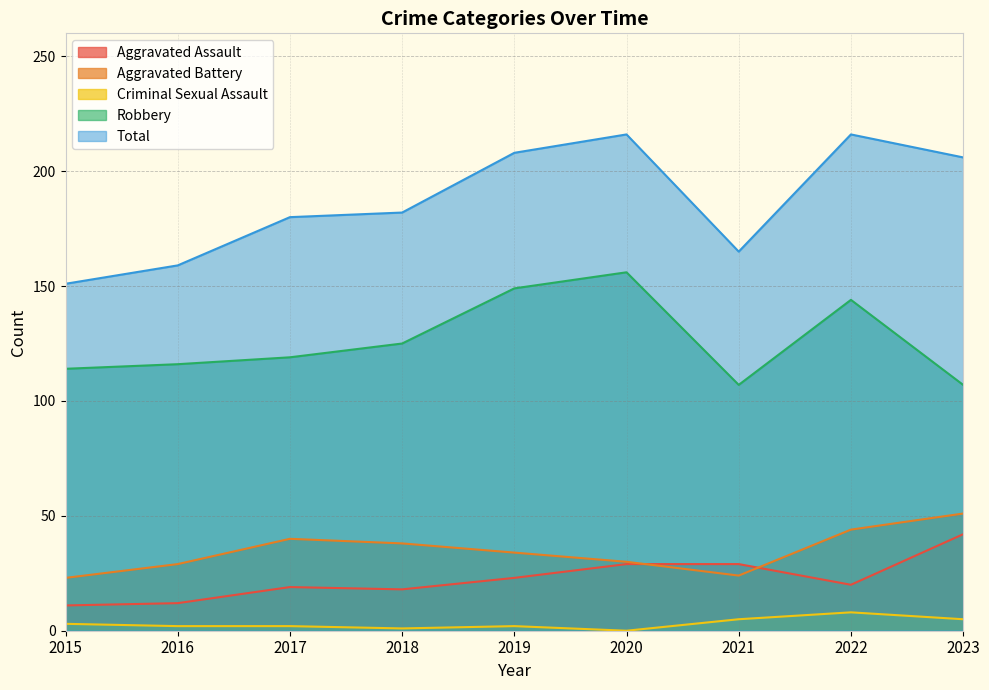

At which category does Aggravated Assault reach its first local peak?

2017